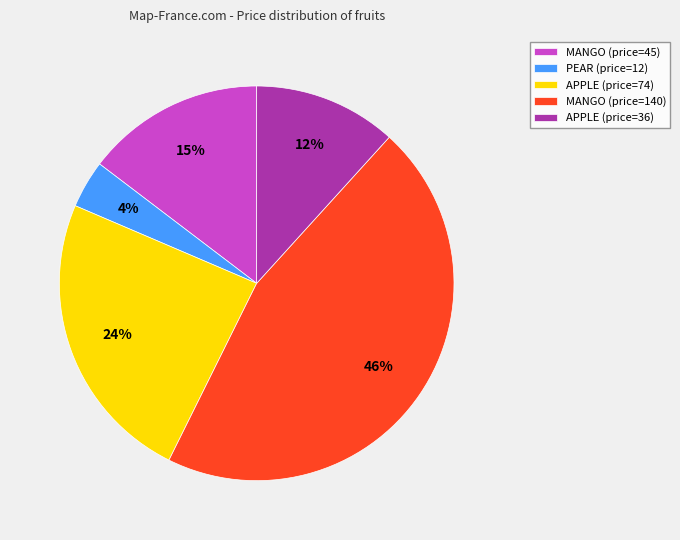

What is the smallest slice in the pie chart?

PEAR (price=12)